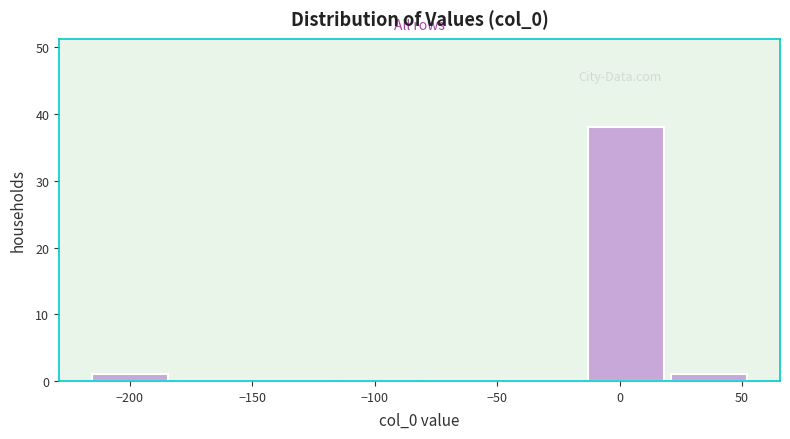

What is the height of the bar covering -15 to 20 on the x-axis? Neither the bar edges nor the heights are printed on the chart, so give them approximately, as read against the axes.

38